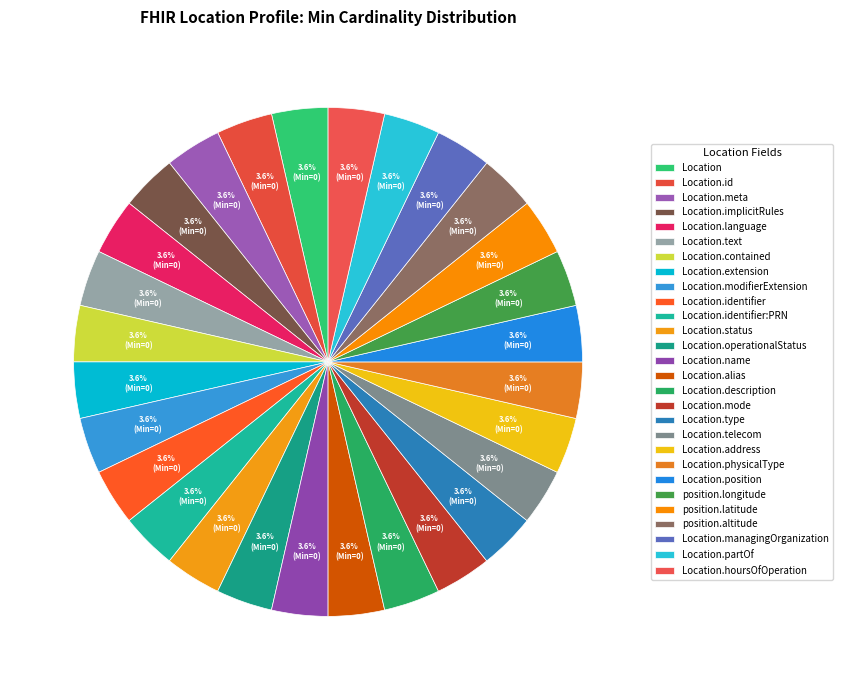

To the nearest percent, what is the difference between the largest and smallest slice percentages?

0%